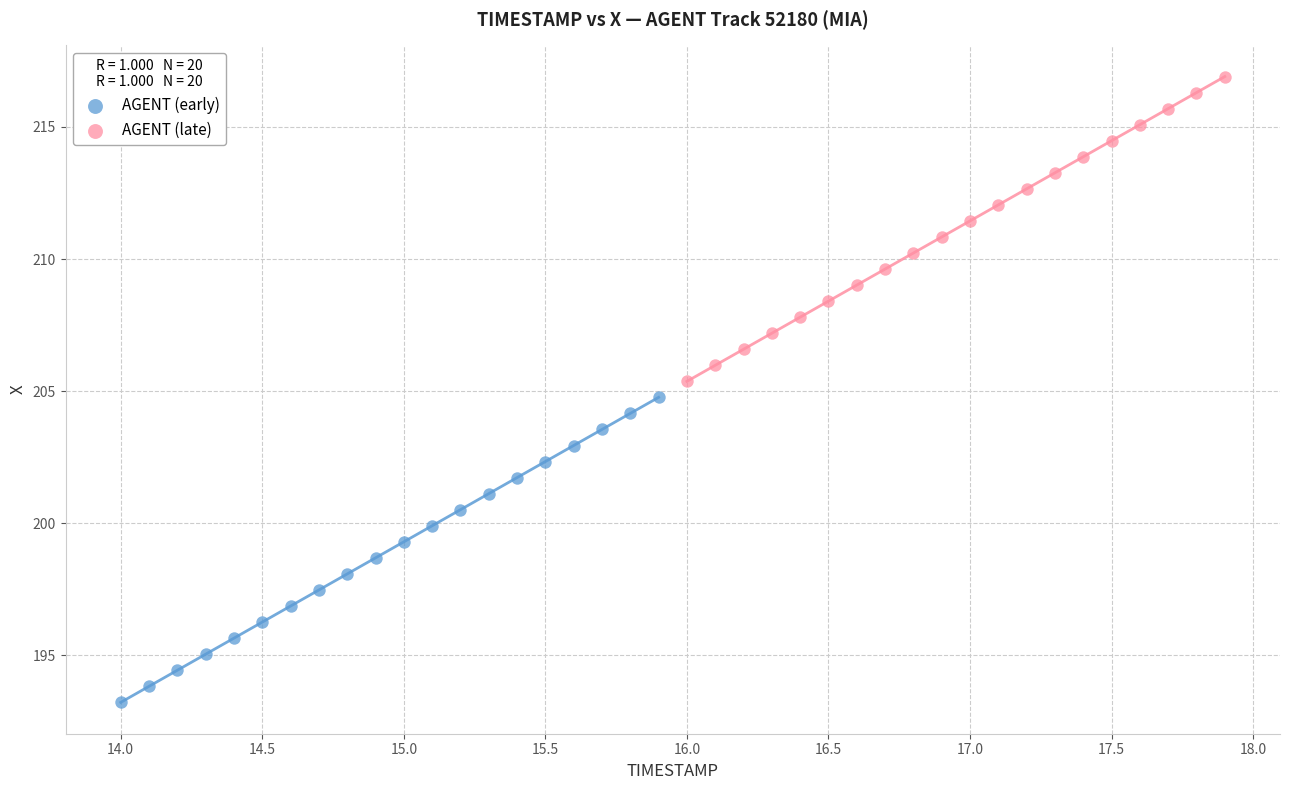

Which series contains the lowest Y value?

AGENT (early)